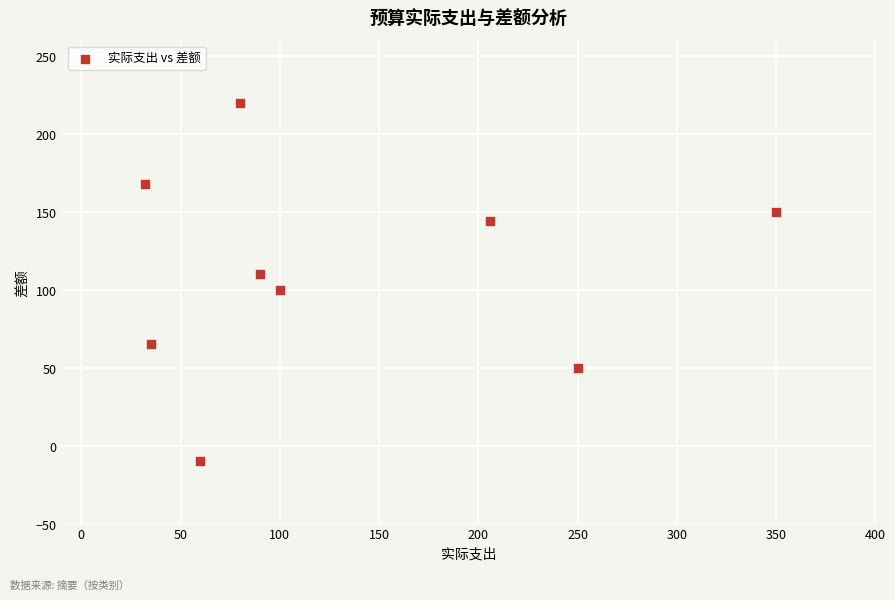

What is the range of X values (max minus min)?

318.0